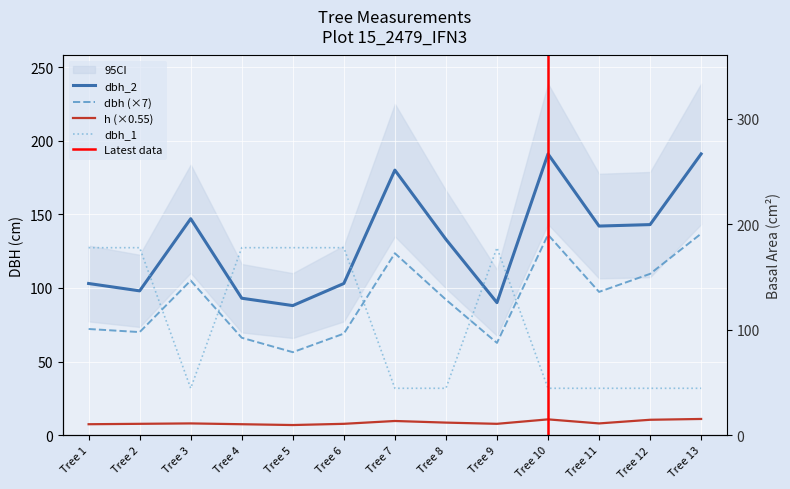

What is the difference between the second highest and second lowest values in the dbh_2 series?

101.0